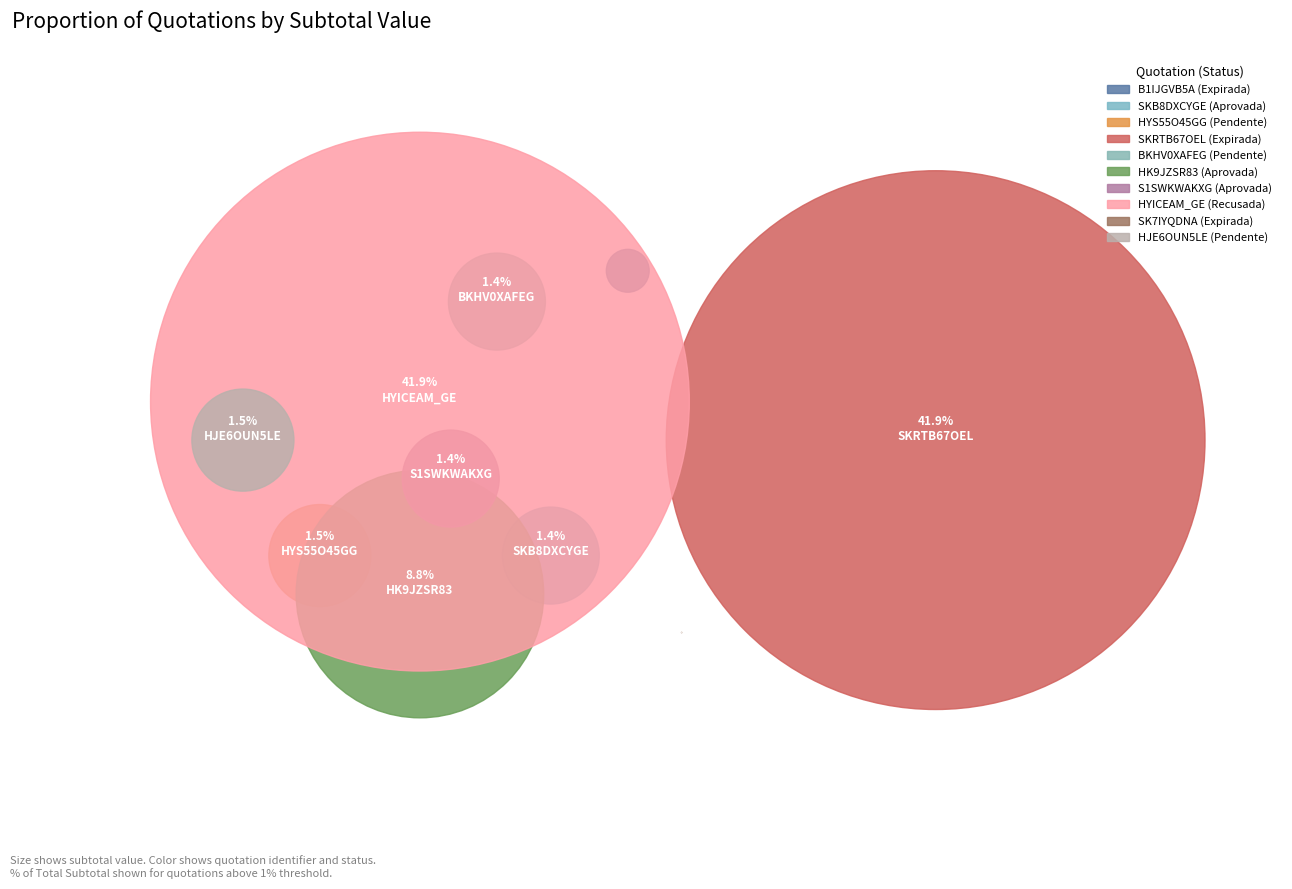

Does any single category account for the majority?

No